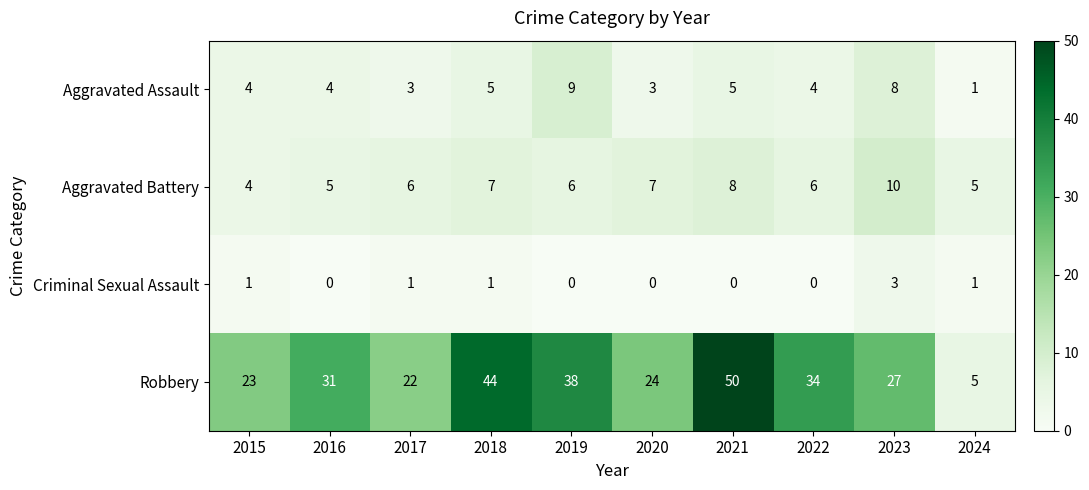

Is it true that Robbery equals 23 at 2015?

True